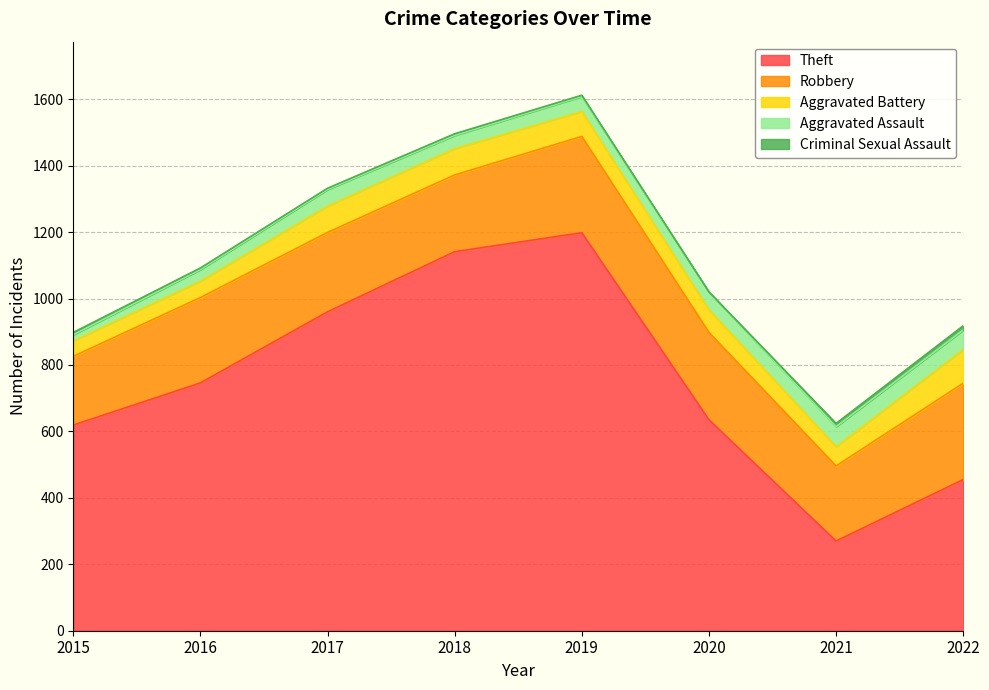

What are all the series names shown in the legend?

Theft, Robbery, Aggravated Battery, Aggravated Assault, Criminal Sexual Assault